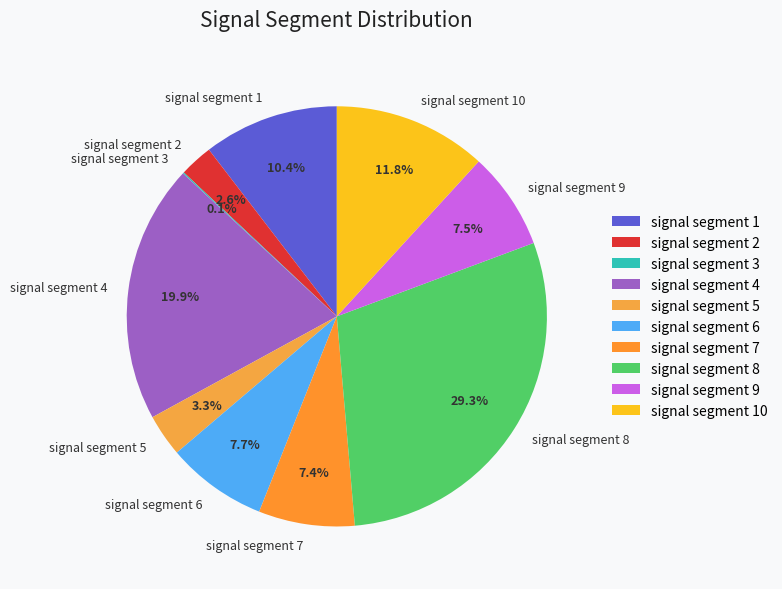

True or false: signal segment 1 accounts for 1% of the total.

False